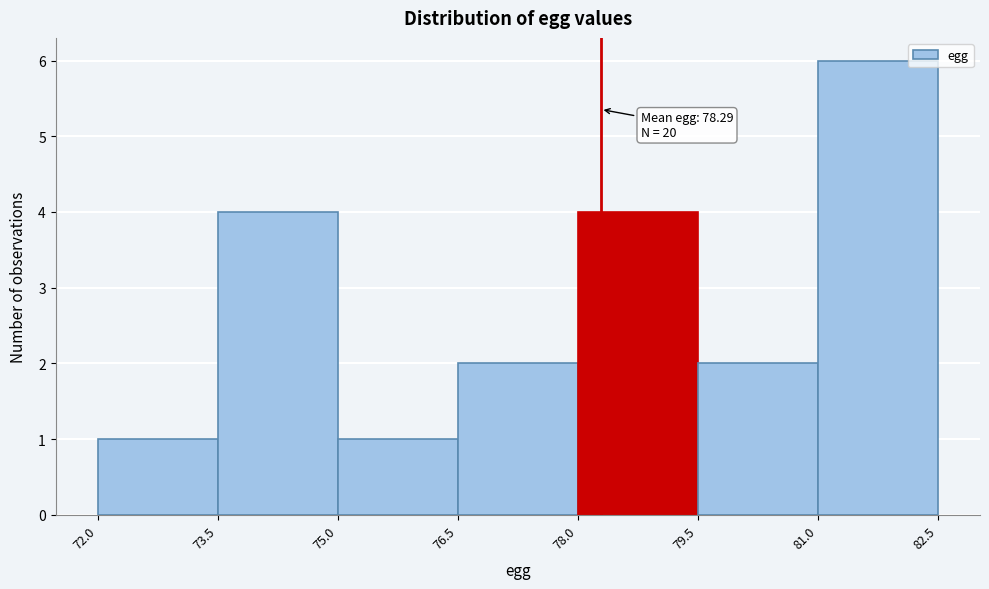

Over which range of the x-axis is the bar tallest?

81.0 to 82.5